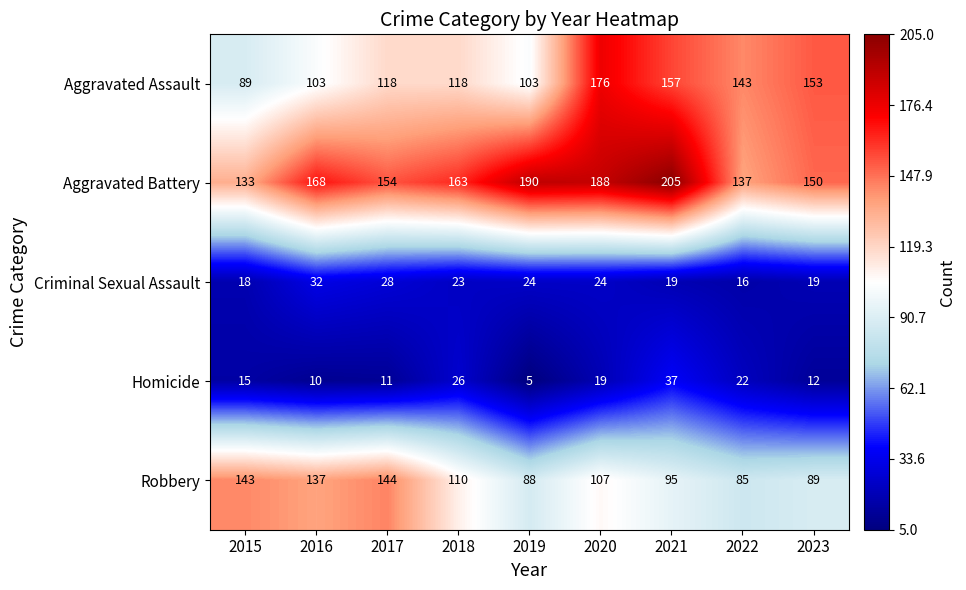

What is the difference between the maximum and minimum values in the Aggravated Battery series?

72